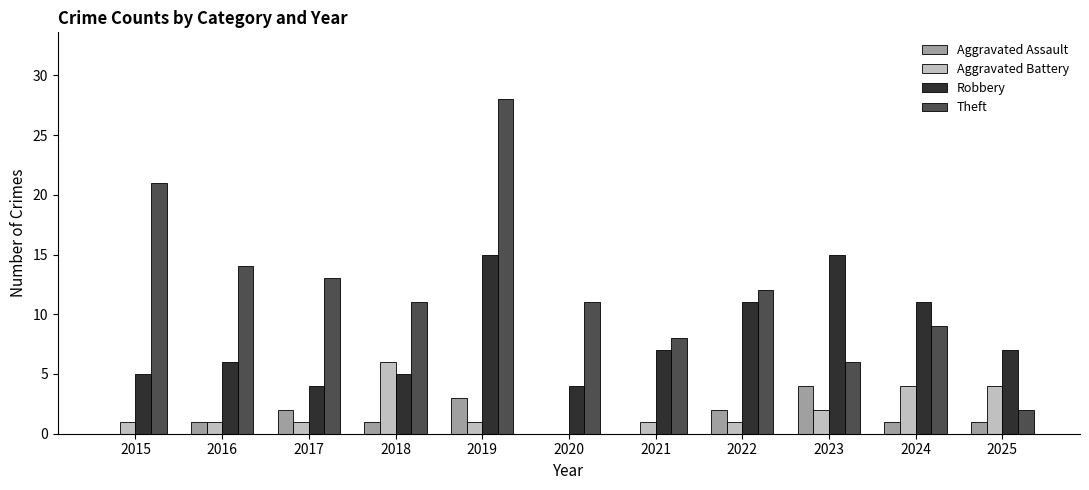

How many distinct data groups are displayed?

4